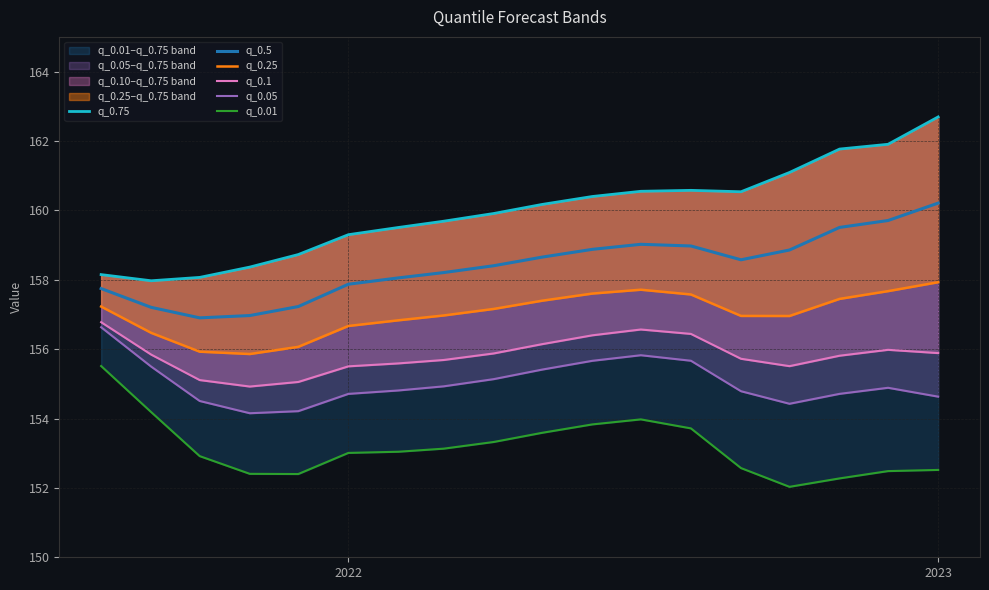

At which label does q_0.5 reach its peak?

2023